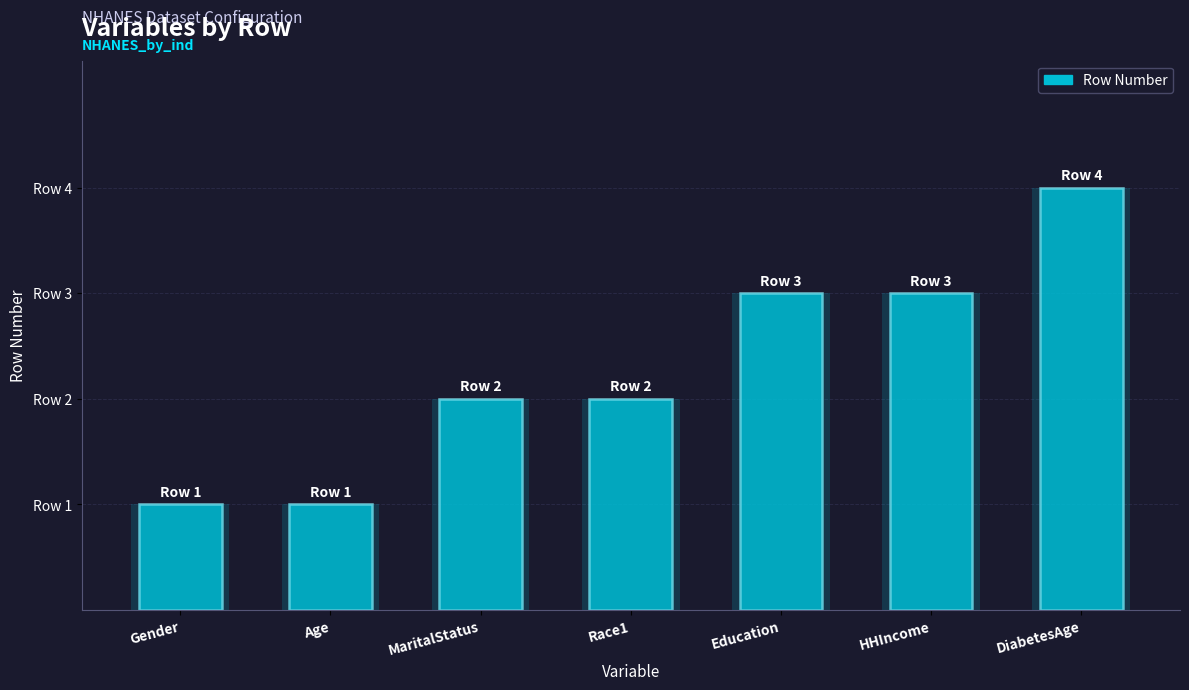

What is the difference between the values at DiabetesAge and Gender?

3